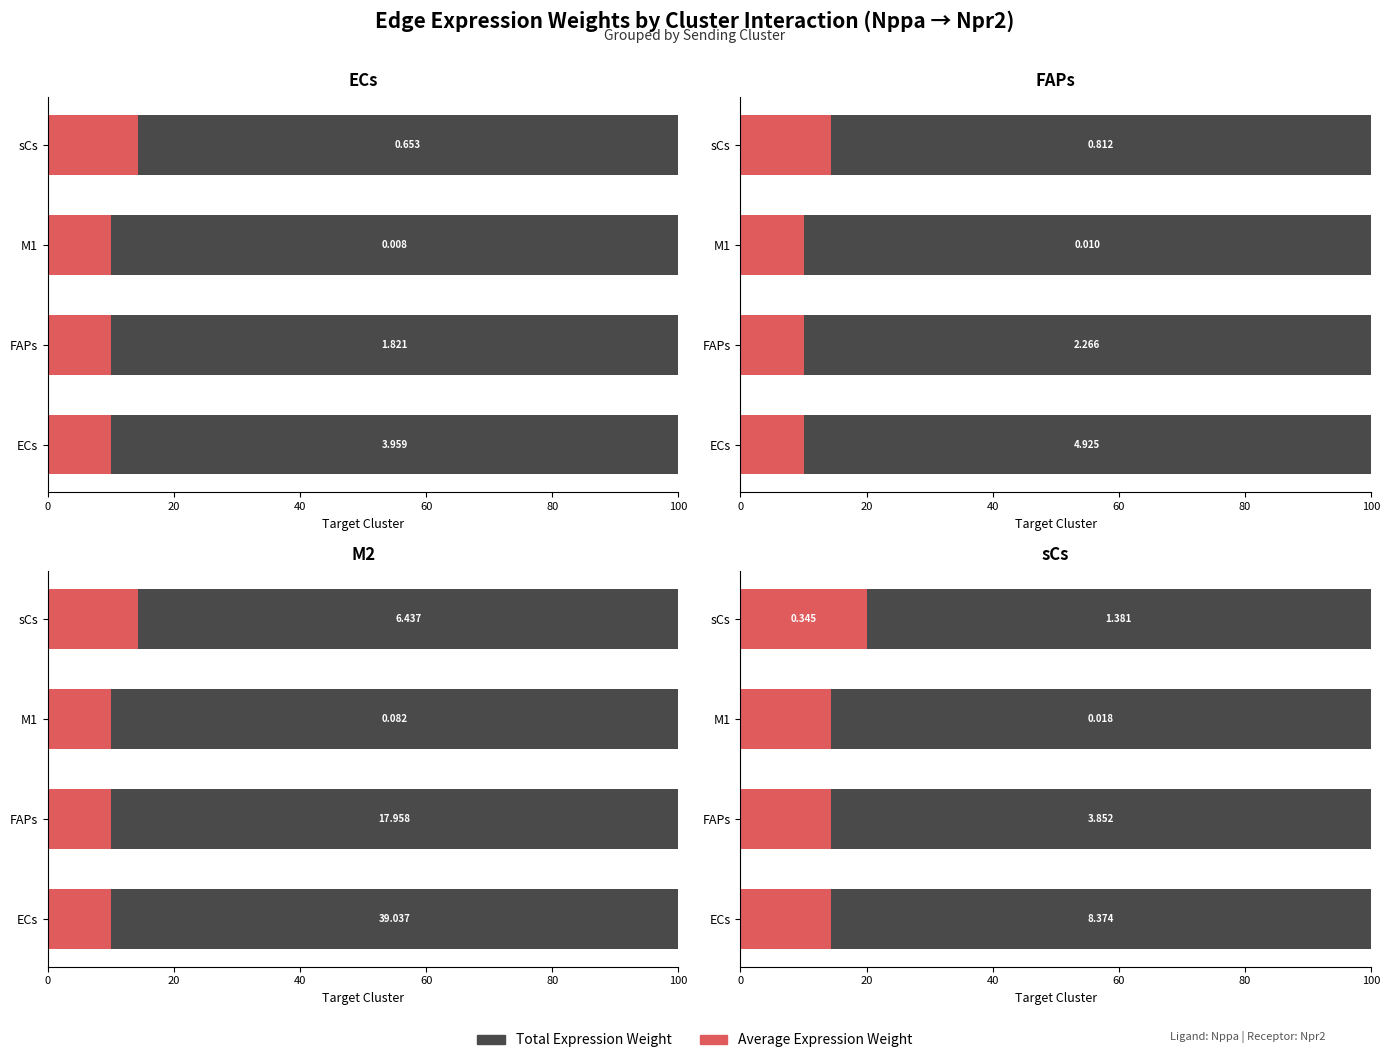

What is the difference between the highest and lowest values at 0?

71.4